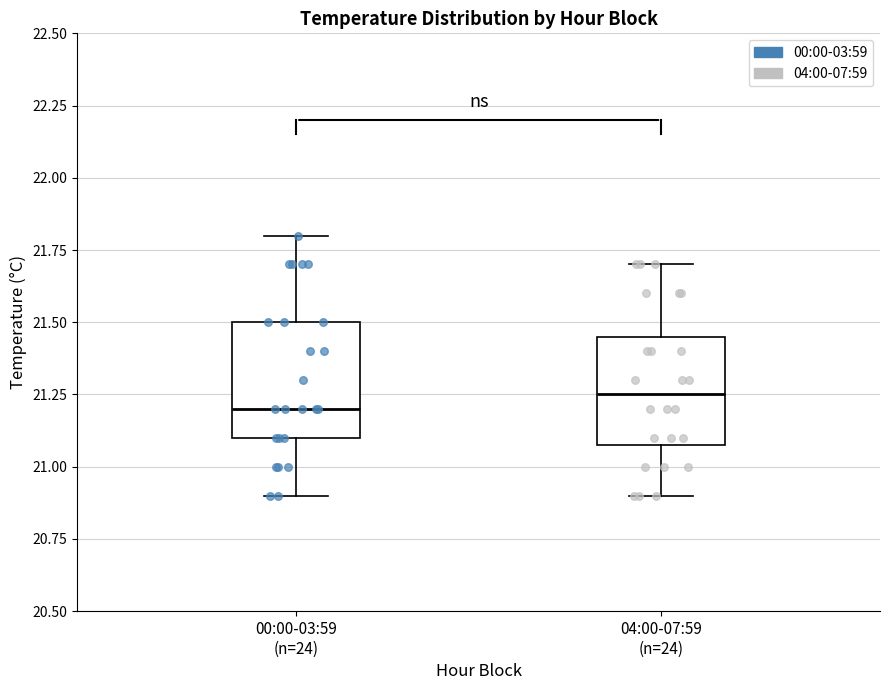

Reading left to right, transcribe this box plot: for each box, give where its median line is, the range the box spans, and where its two whiskers end, as read against the y-axis. The values are not printed on the chart, so give them approximately, as read against the axis.

00:00-03:59 (n=24): median 21.20, box 21.10 to 21.50, whiskers 20.90 to 21.80
04:00-07:59 (n=24): median 21.25, box 21.10 to 21.45, whiskers 20.90 to 21.70